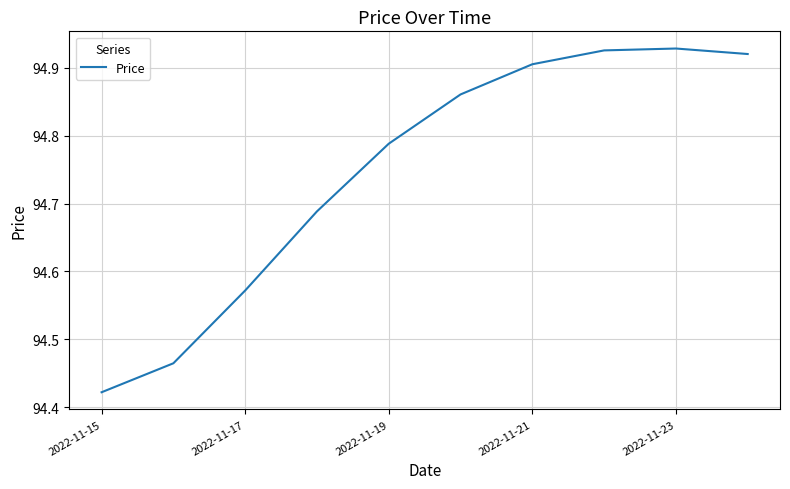

What is the difference between the maximum and minimum values?

0.5